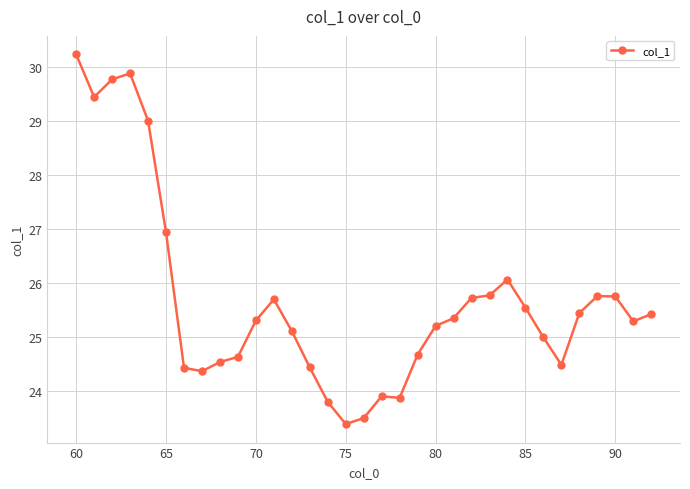

What is the greatest value displayed?

30.2